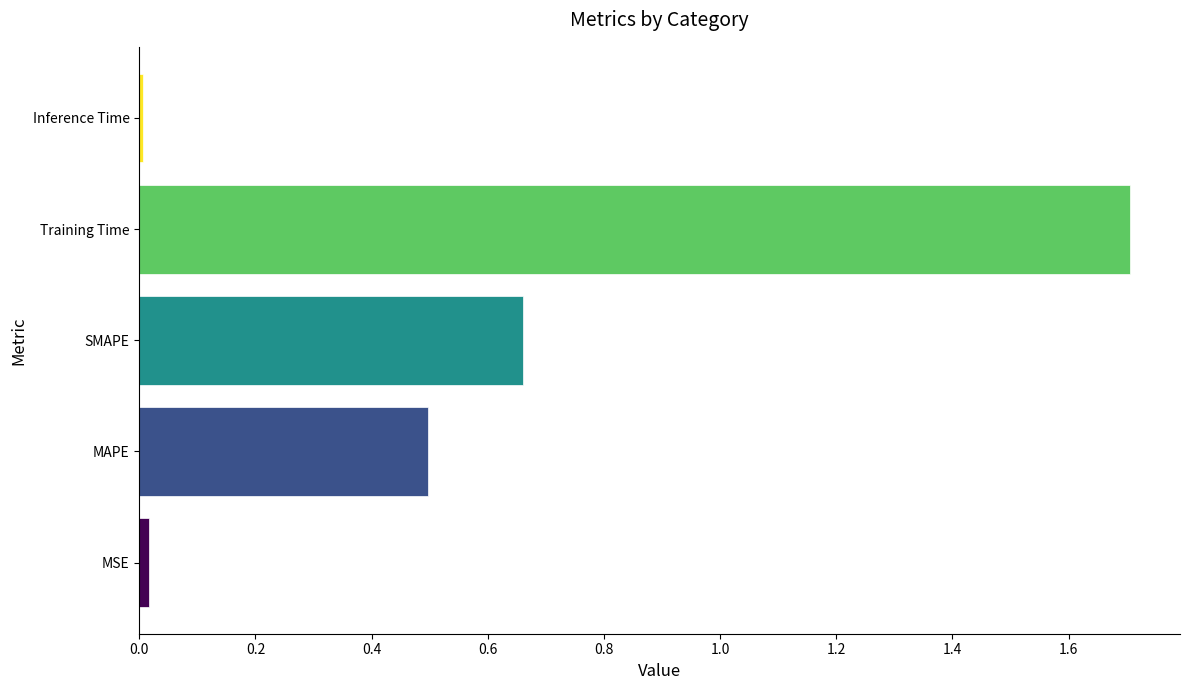

At which category does the chart reach its peak across all series?

Training Time